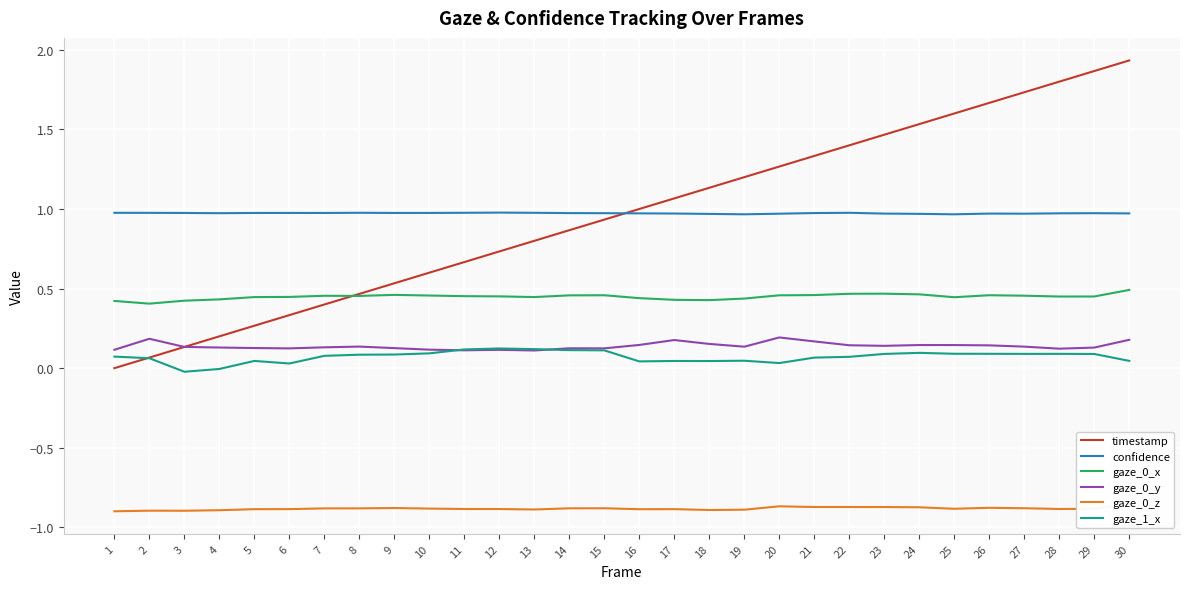

True or false: gaze_0_x has more than 2 points higher than both neighbors.

True